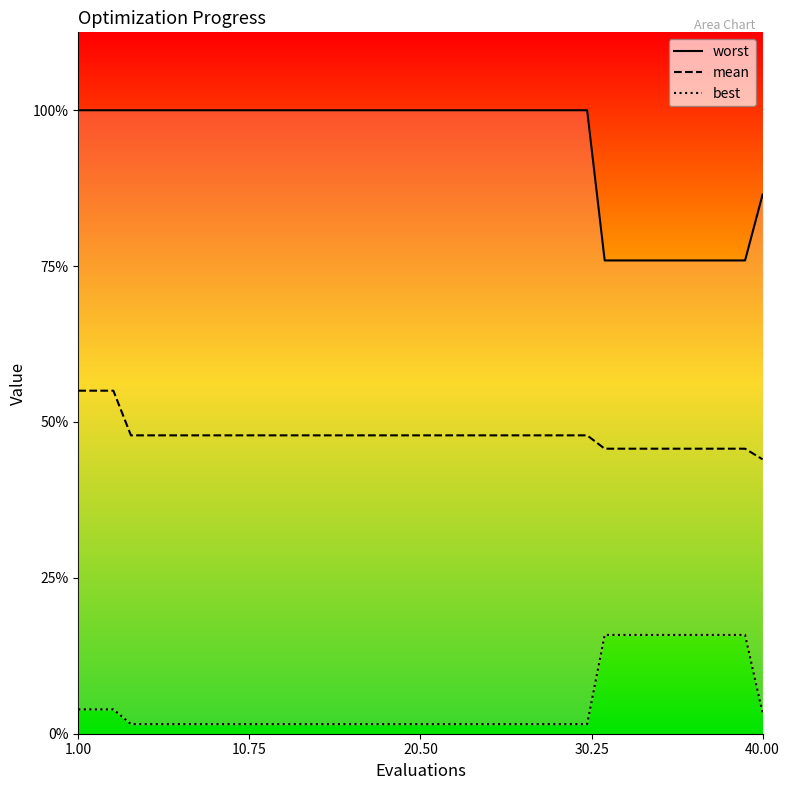

True or false: best and mean intersect in this chart.

False